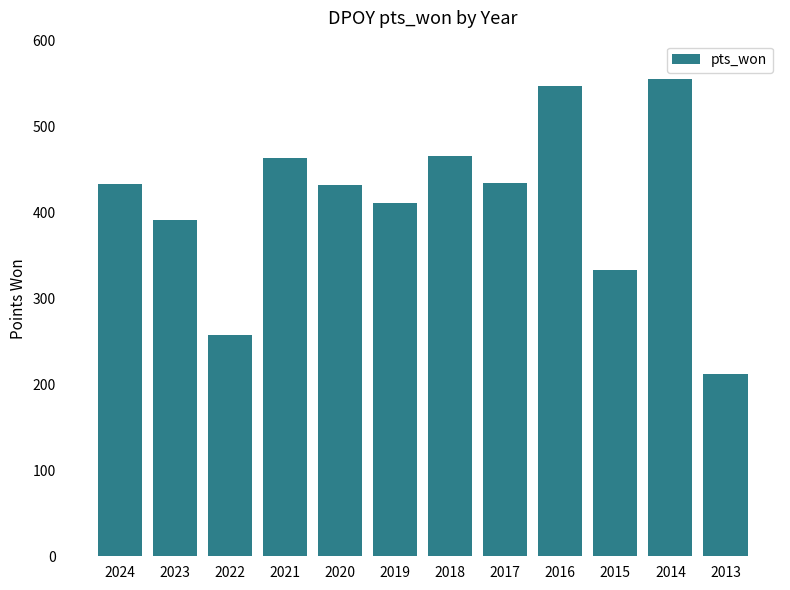

At which label is the value closest to 383?

2023